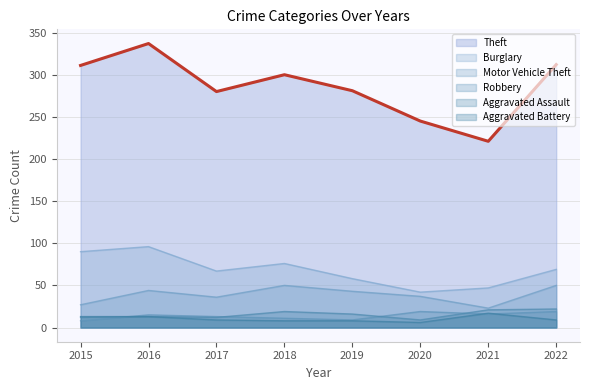

Rank the series by their maximum value, from highest to lowest.

Theft, Burglary, Motor Vehicle Theft, Aggravated Assault, Robbery, Aggravated Battery